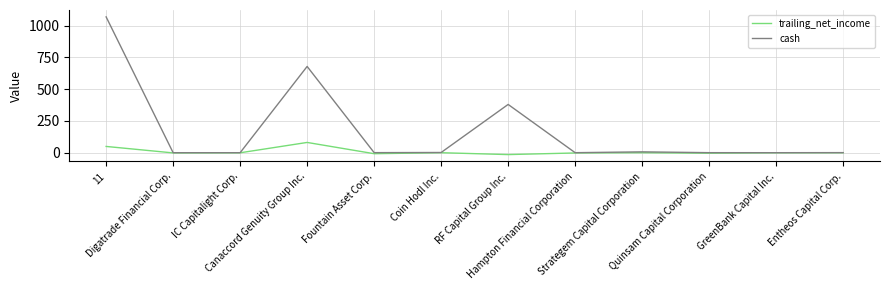

What is the sum of all cash values?

2138.0